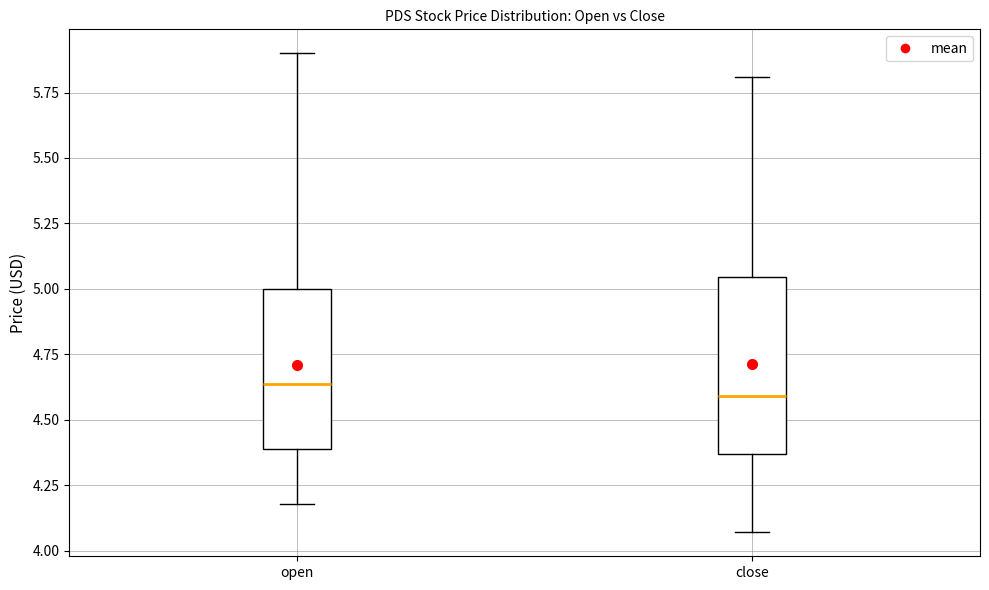

Reading left to right, read every box against the y-axis: the position of its median line, the range the box covers, and the ends of its whiskers. The values are not printed on the chart, so give them approximately, as read against the axis.

open: median 4.65, box 4.40 to 5.00, whiskers 4.20 to 5.90
close: median 4.60, box 4.35 to 5.05, whiskers 4.05 to 5.80